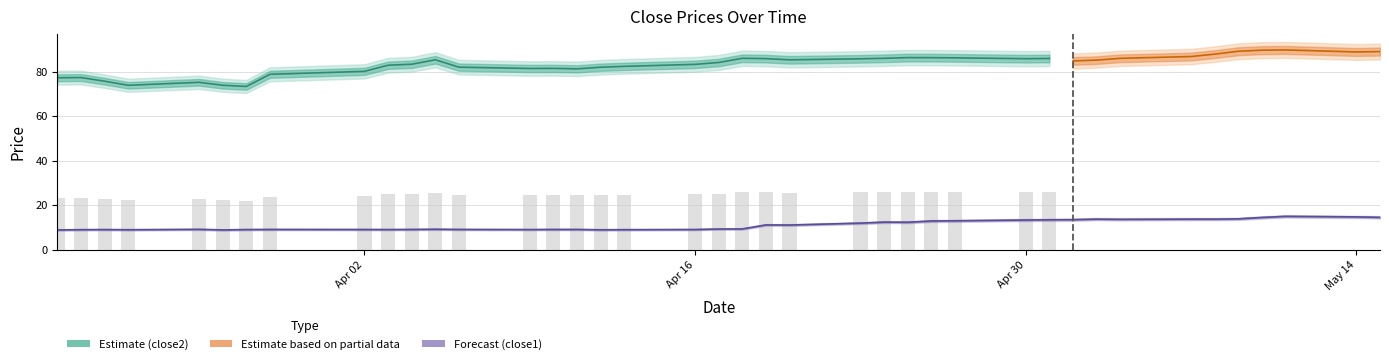

True or false: the data shows 9.0 at close1.

True